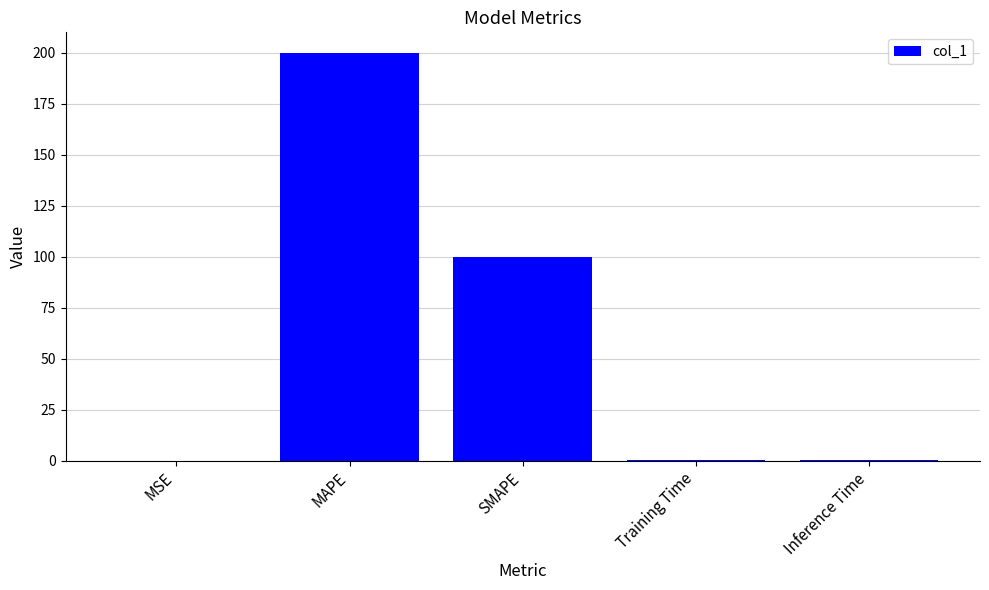

What is the average value?

60.1